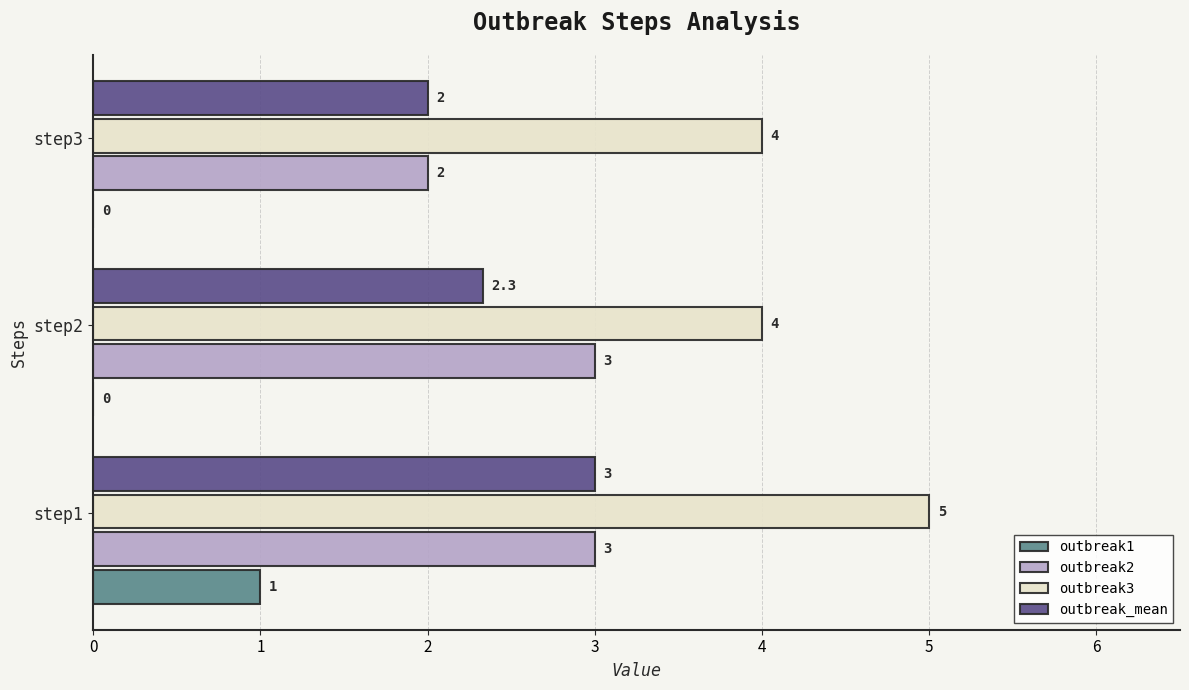

True or false: outbreak3 has a value of 5.5 at step2.

False